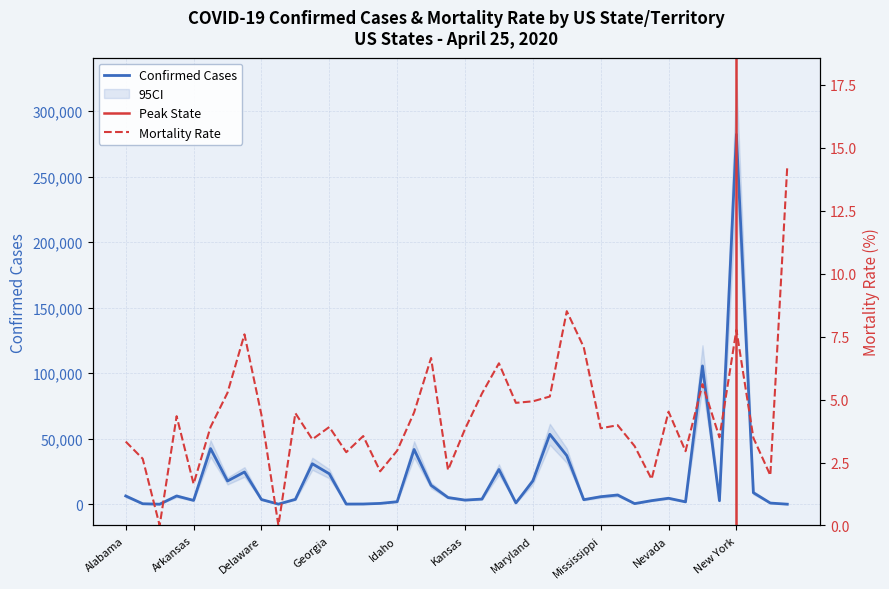

Rank the categories by Confirmed value from lowest to highest.

American Samoa, Northern Mariana Islands, Diamond Princess, Grand Princess, Guam, Alaska, Montana, Hawaii, North Dakota, Maine, New Hampshire, Idaho, New Mexico, Nebraska, Arkansas, Kansas, Minnesota, Delaware, District of Columbia, Kentucky, Nevada, Iowa, Mississippi, Alabama, Arizona, Missouri, North Carolina, Indiana, Colorado, Maryland, Georgia, Connecticut, Louisiana, Florida, Michigan, Illinois, California, Massachusetts, New Jersey, New York